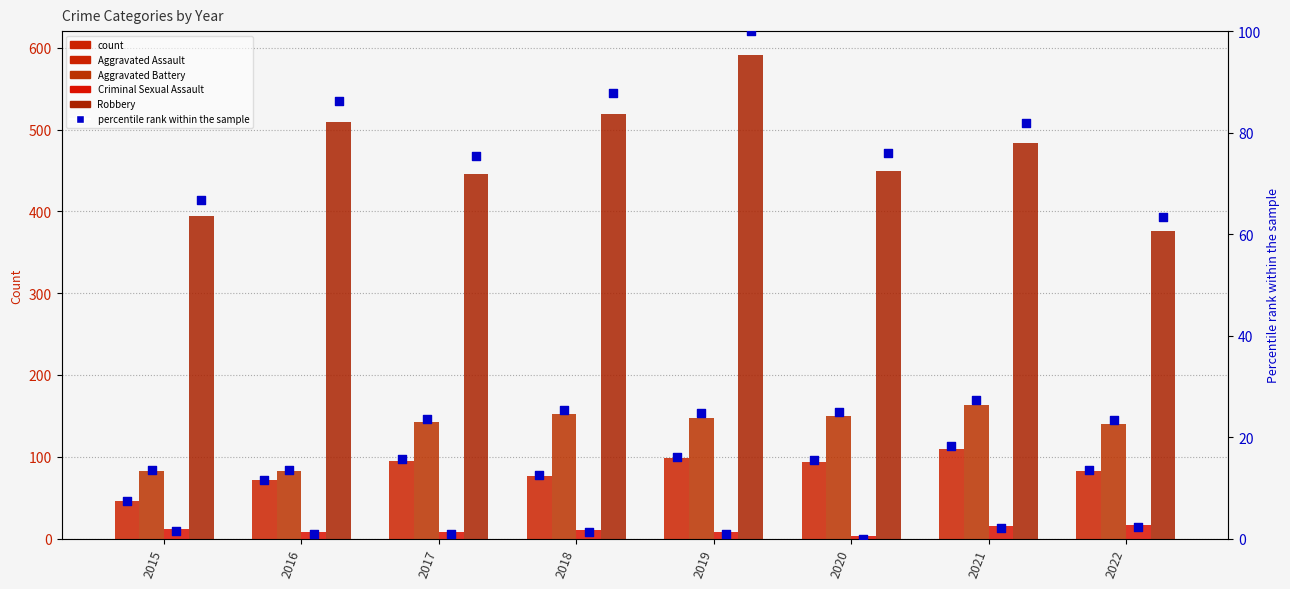

Which series has the largest total across all categories?

Robbery